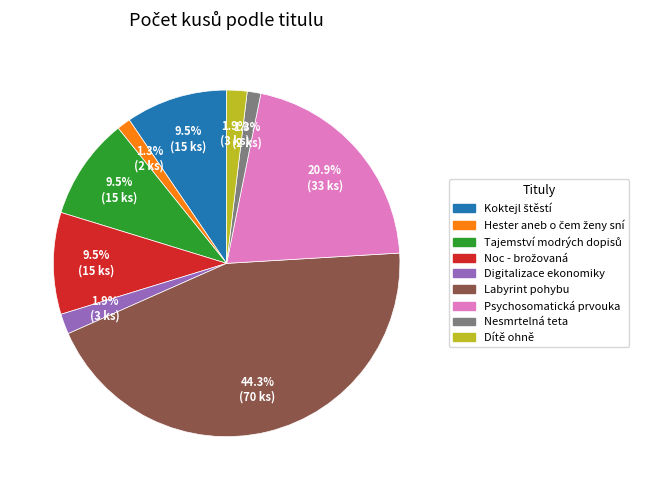

How many segments does this pie chart have?

9